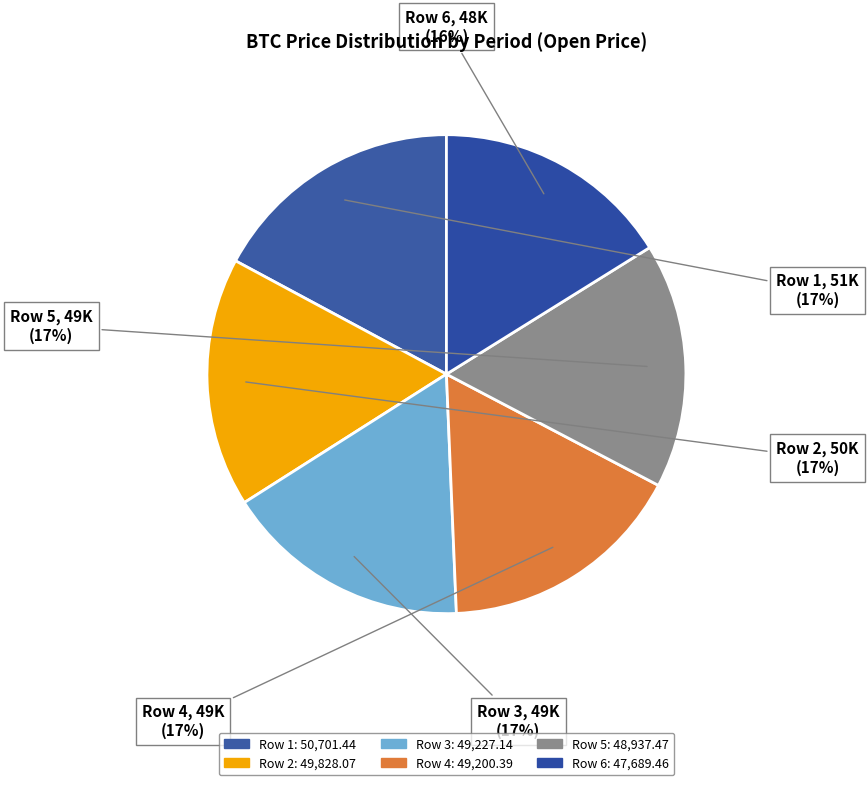

Do Row 3 and Row 6 together represent more than half of the pie?

No